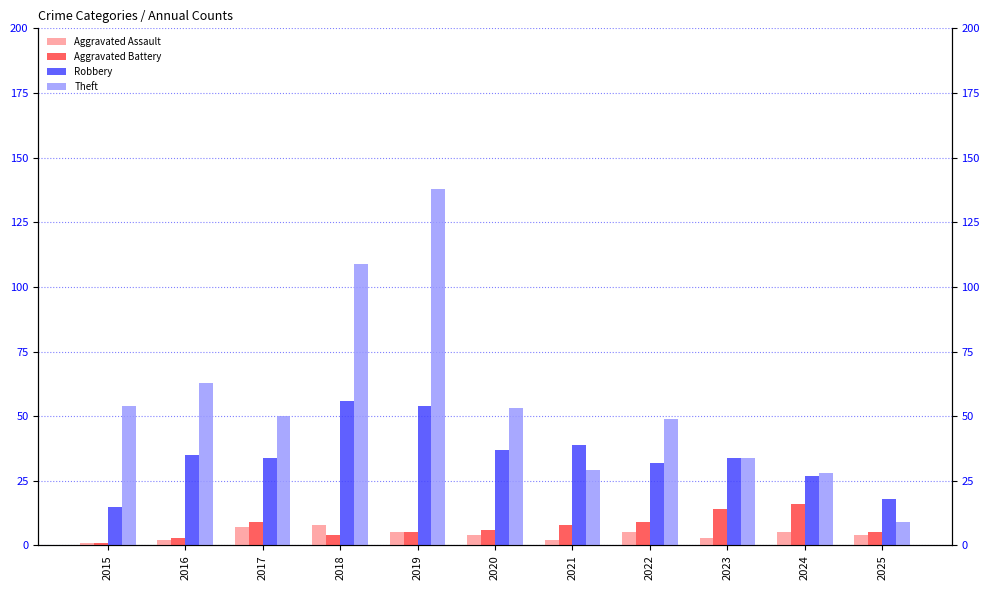

What value does the Robbery series have at 2023, to the nearest 10?

30